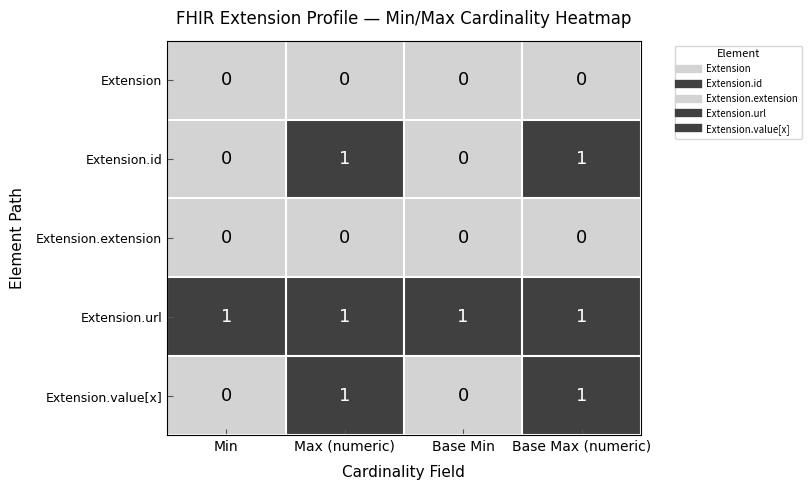

Reading left to right, extract all data points from this chart.

Extension: 0	0	0	0
Extension.id: 0	1	0	1
Extension.extension: 0	0	0	0
Extension.url: 1	1	1	1
Extension.value[x]: 0	1	0	1